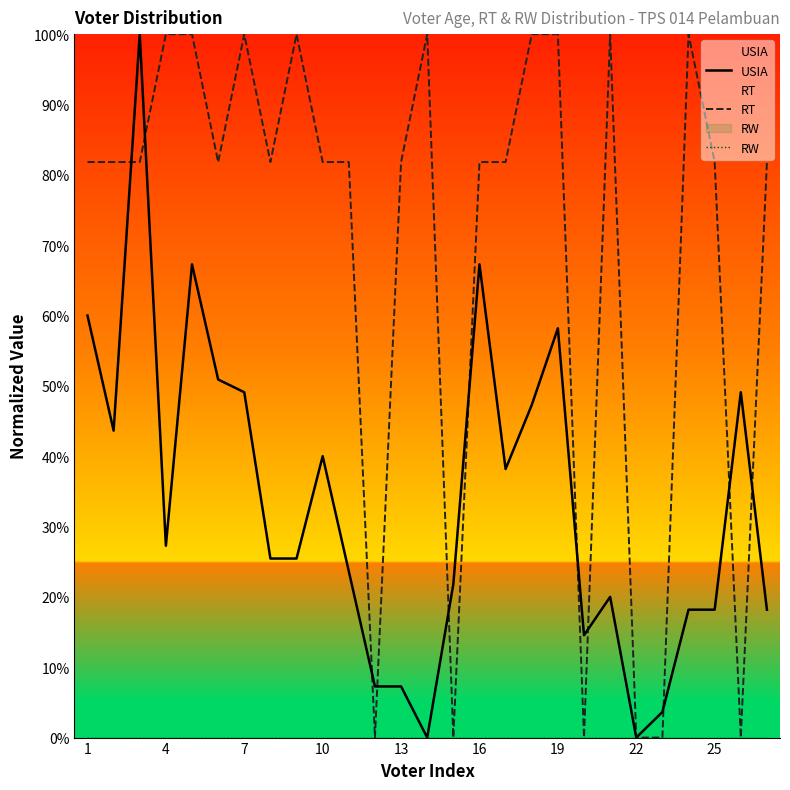

What is the difference between the highest and lowest values at 19?

100.0